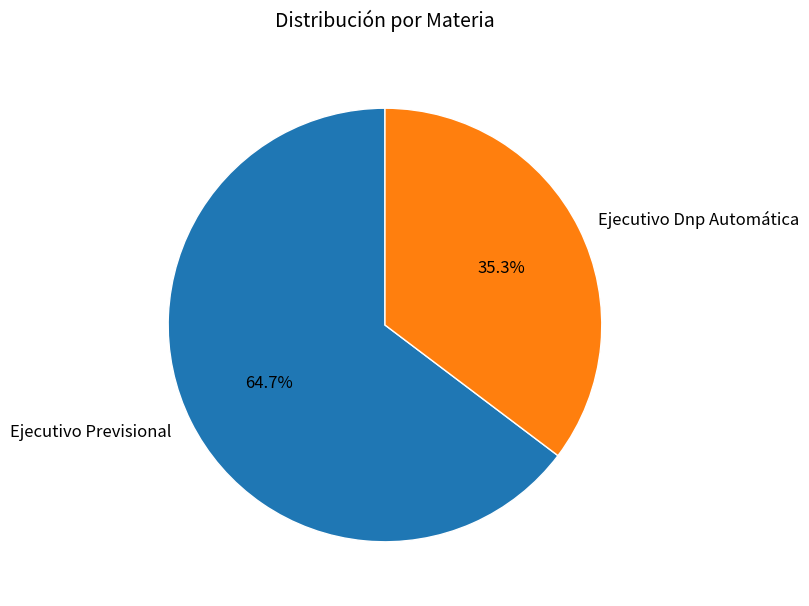

To the nearest percent, what is the combined percentage of Ejecutivo Dnp Automática and Ejecutivo Previsional?

100%